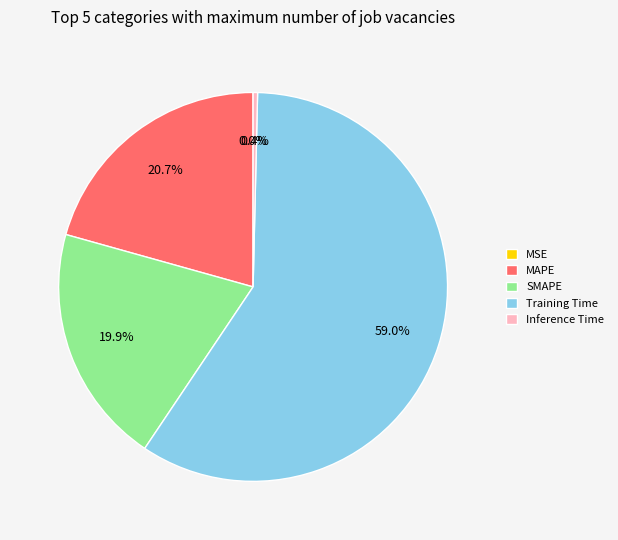

What is the largest slice in the pie chart?

Training Time